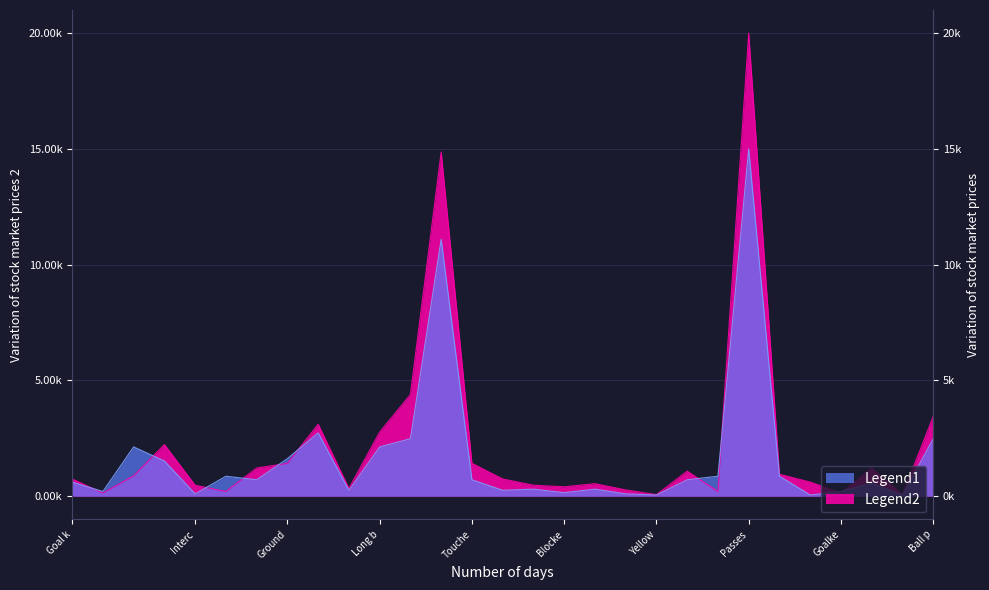

Which series has the largest total across all categories?

Legend2 (Away)